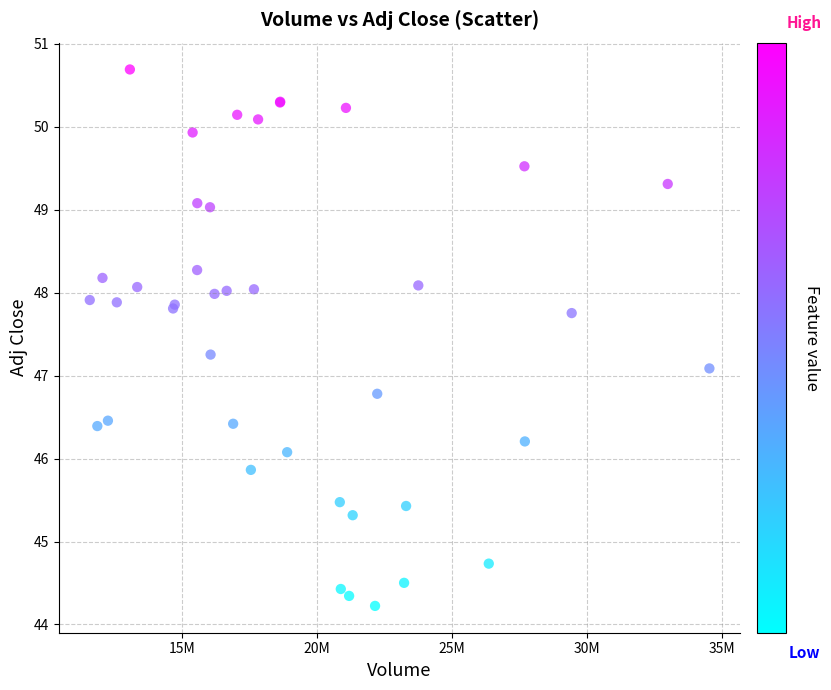

What Y value in the scatter plot is closest to 47?

47.1